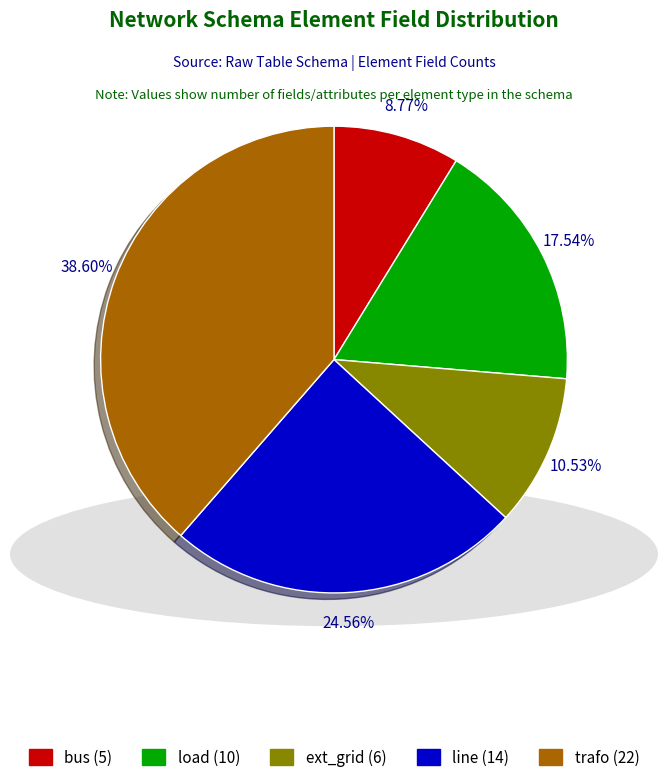

To the nearest percent, what percentage of the pie is bus?

9%